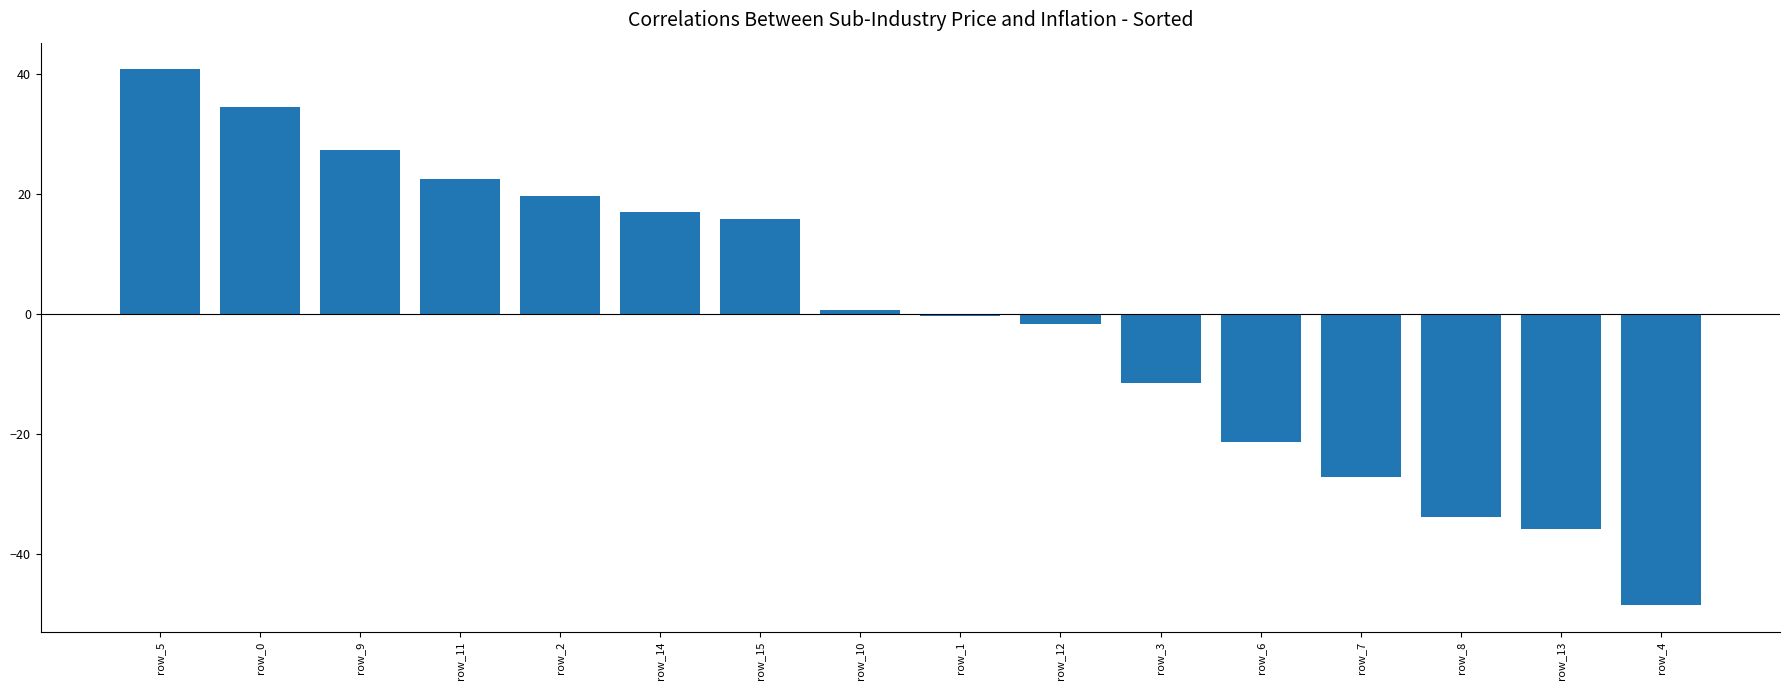

The value at row_0 is 34.5. True or false?

True